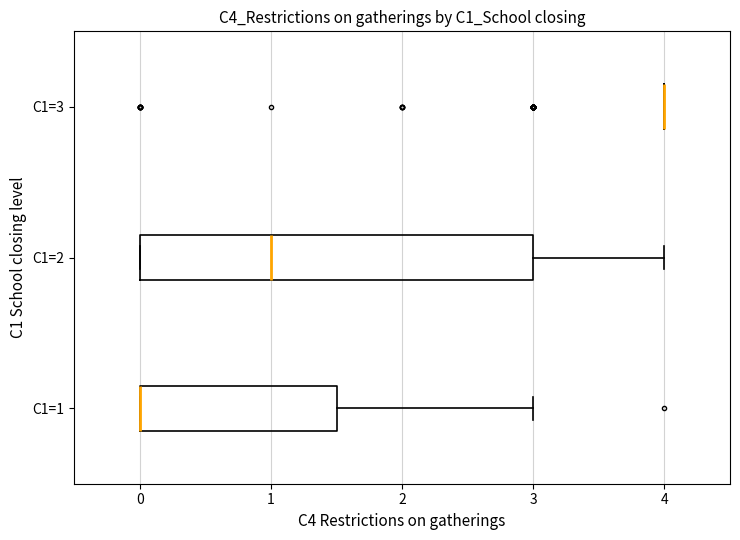

Reading bottom to top, transcribe this box plot: for each box, give where its median line is, the range the box spans, and where its two whiskers end, as read against the x-axis. The values are not printed on the chart, so give them approximately, as read against the axis.

C1=1: median 0.0 (drawn on the box's left edge), box 0.0 to 1.5, whiskers 0.0 to 3.0
C1=2: median 1.0, box 0.0 to 3.0, whiskers 0.0 to 4.0
C1=3: box collapsed to a line at 4.0, whiskers 4.0 to 4.0